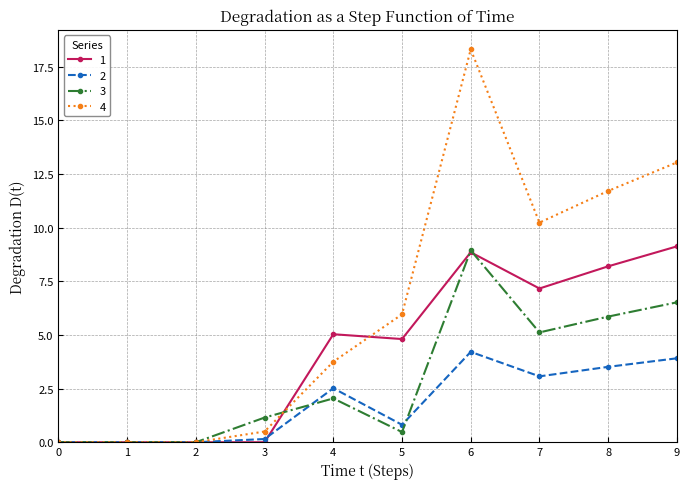

What is the value of the 1 point at the 7th from the left?

8.9